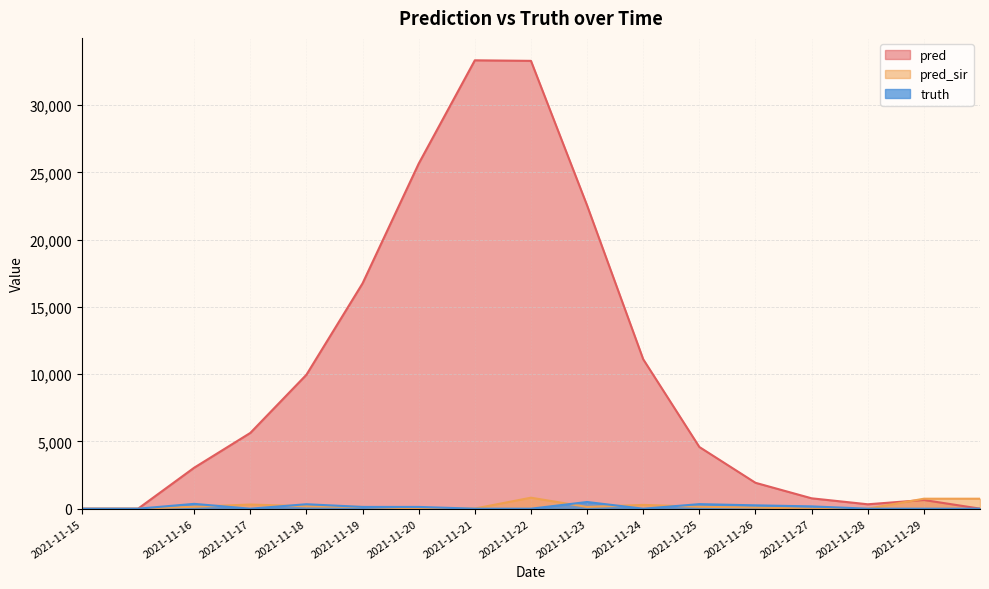

At which category does pred reach its first local valley?

2021-11-28